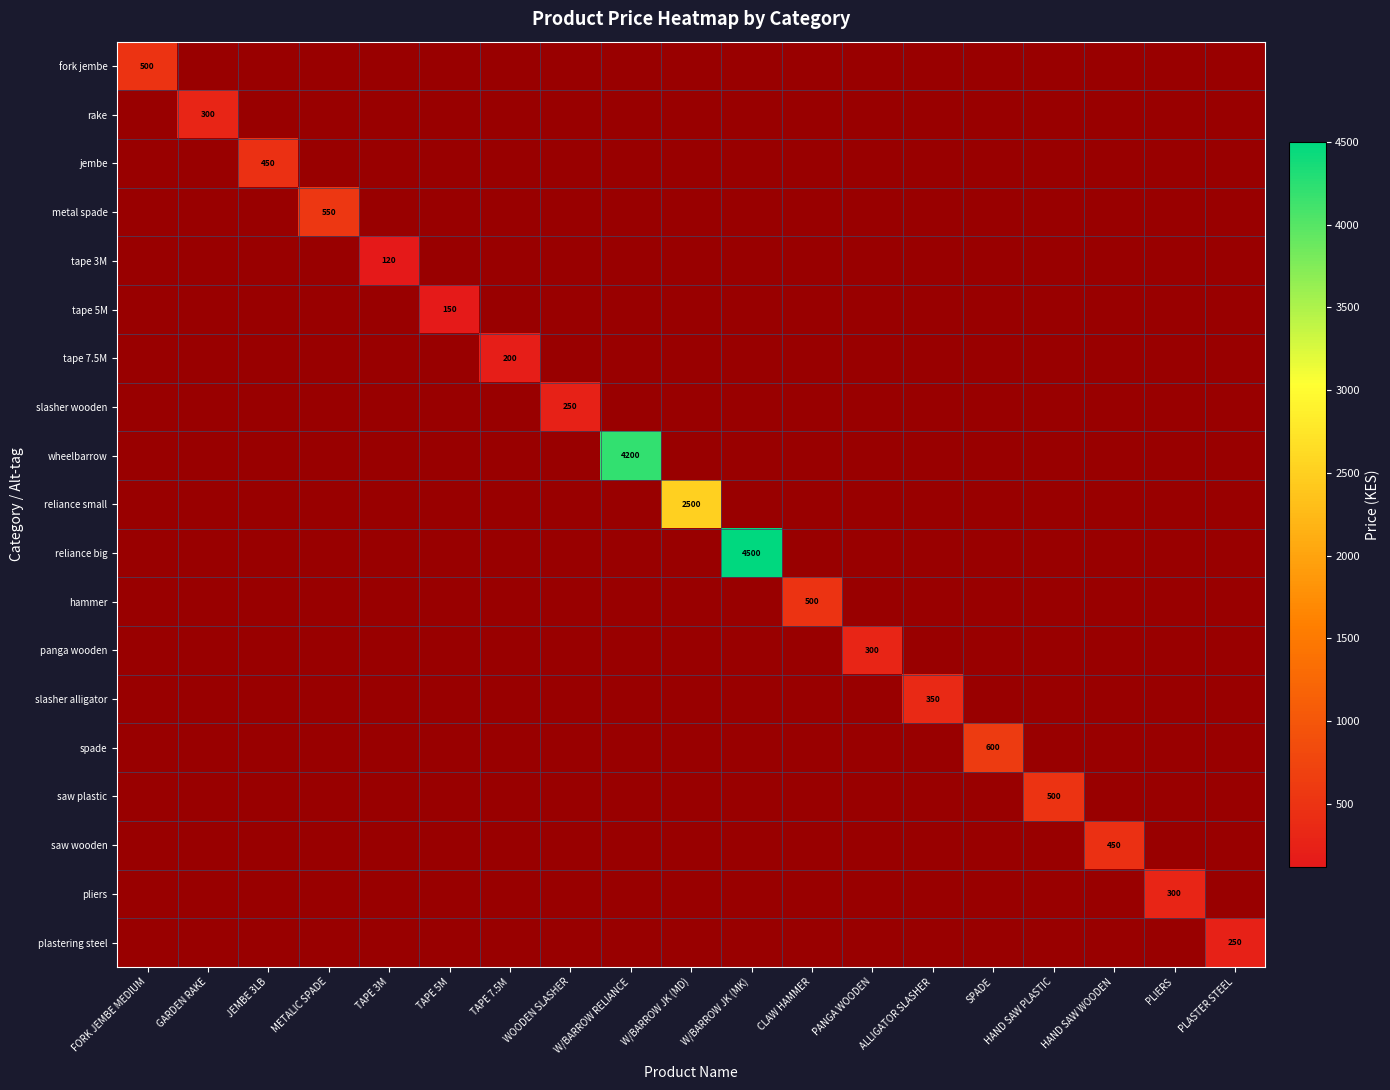

The tape 3M series shows 0 at TAPE 3M. True or false?

False